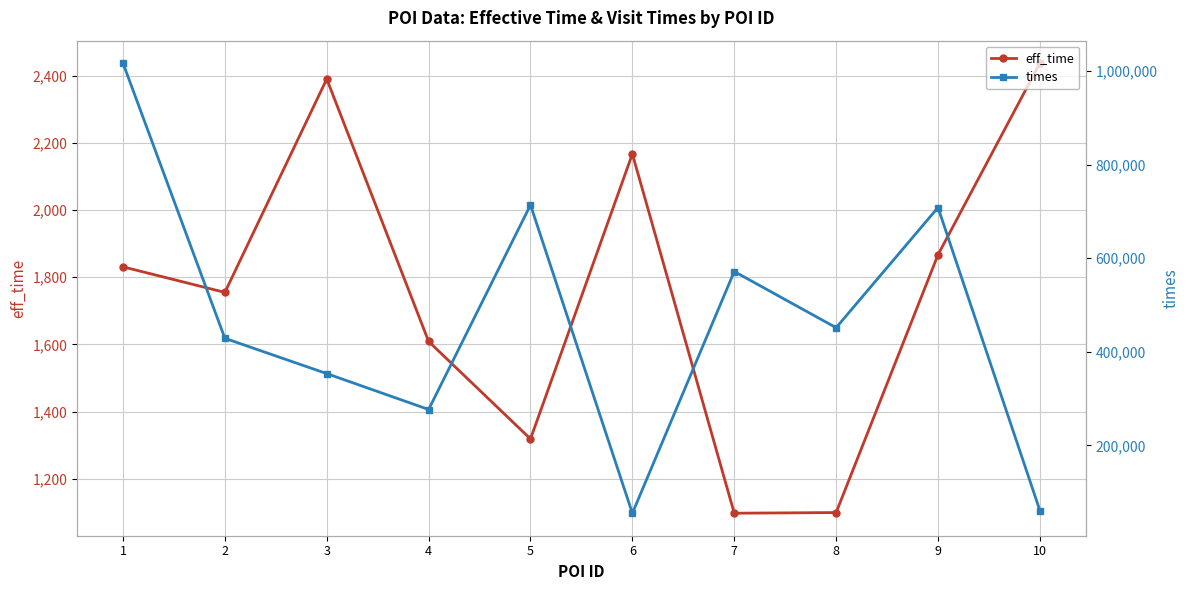

Which series changed the most between 3 and 6?

times